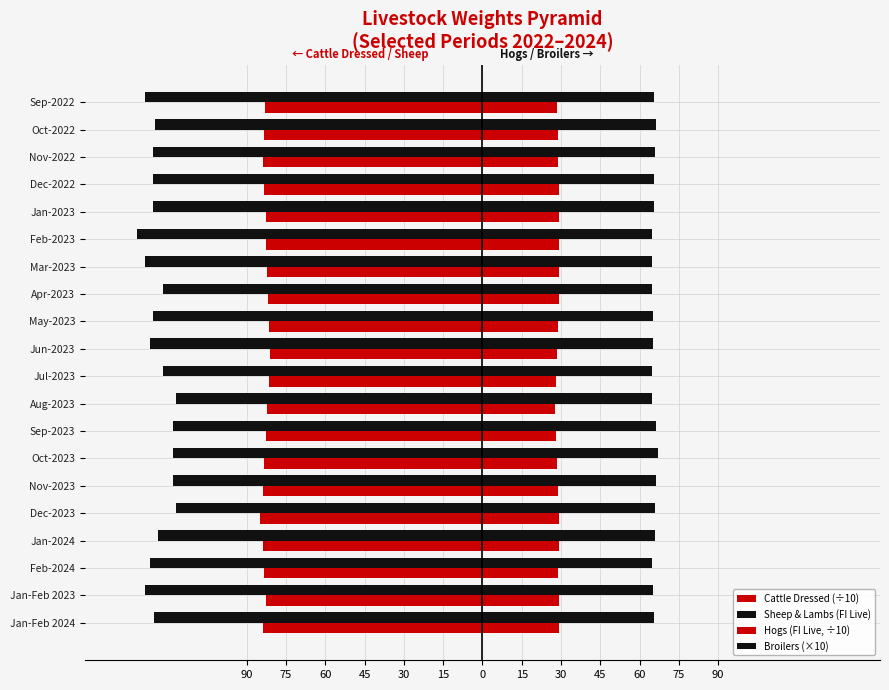

What is the lowest value of the Sheep & Lambs (FI Live) series?

-132.0